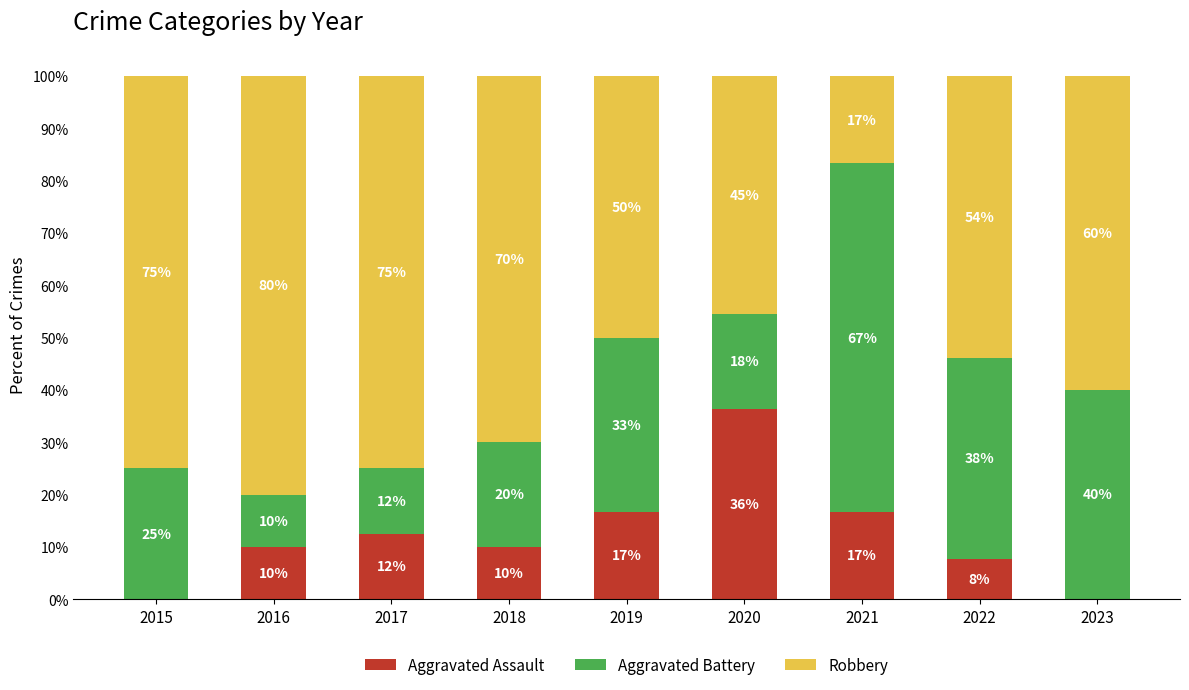

Are the bars grouped side by side (vs. stacked)?

No